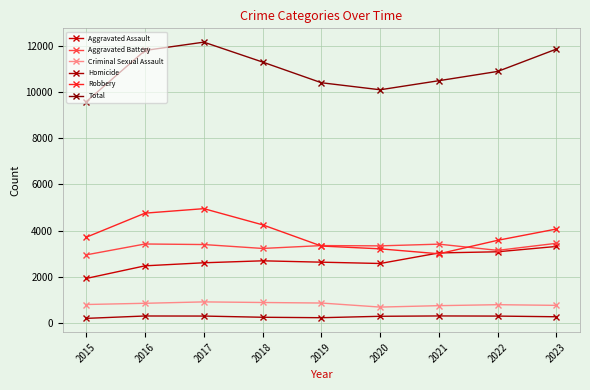

How many interior local peaks does the Aggravated Assault series have?

1